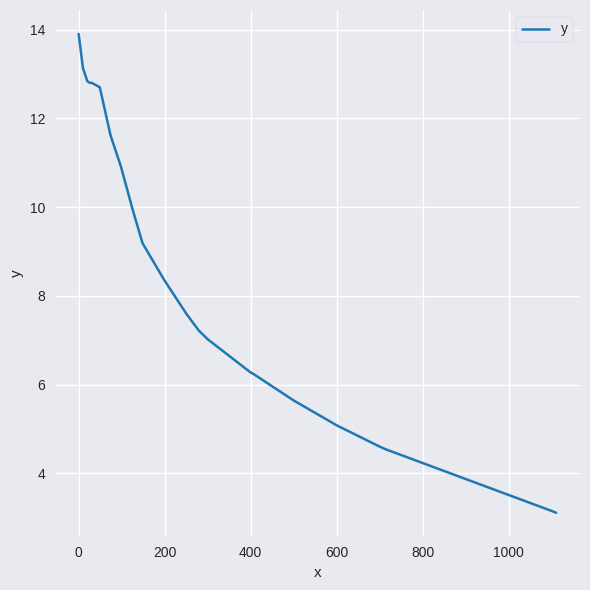

What is the minimum value shown in the chart?

3.1